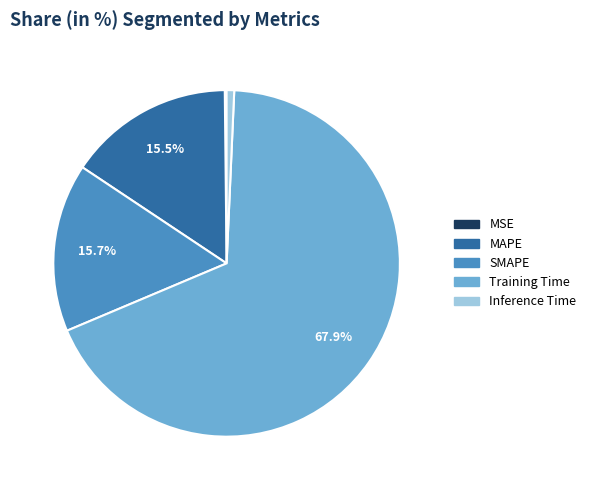

What portion of the pie excludes SMAPE?

84.3%